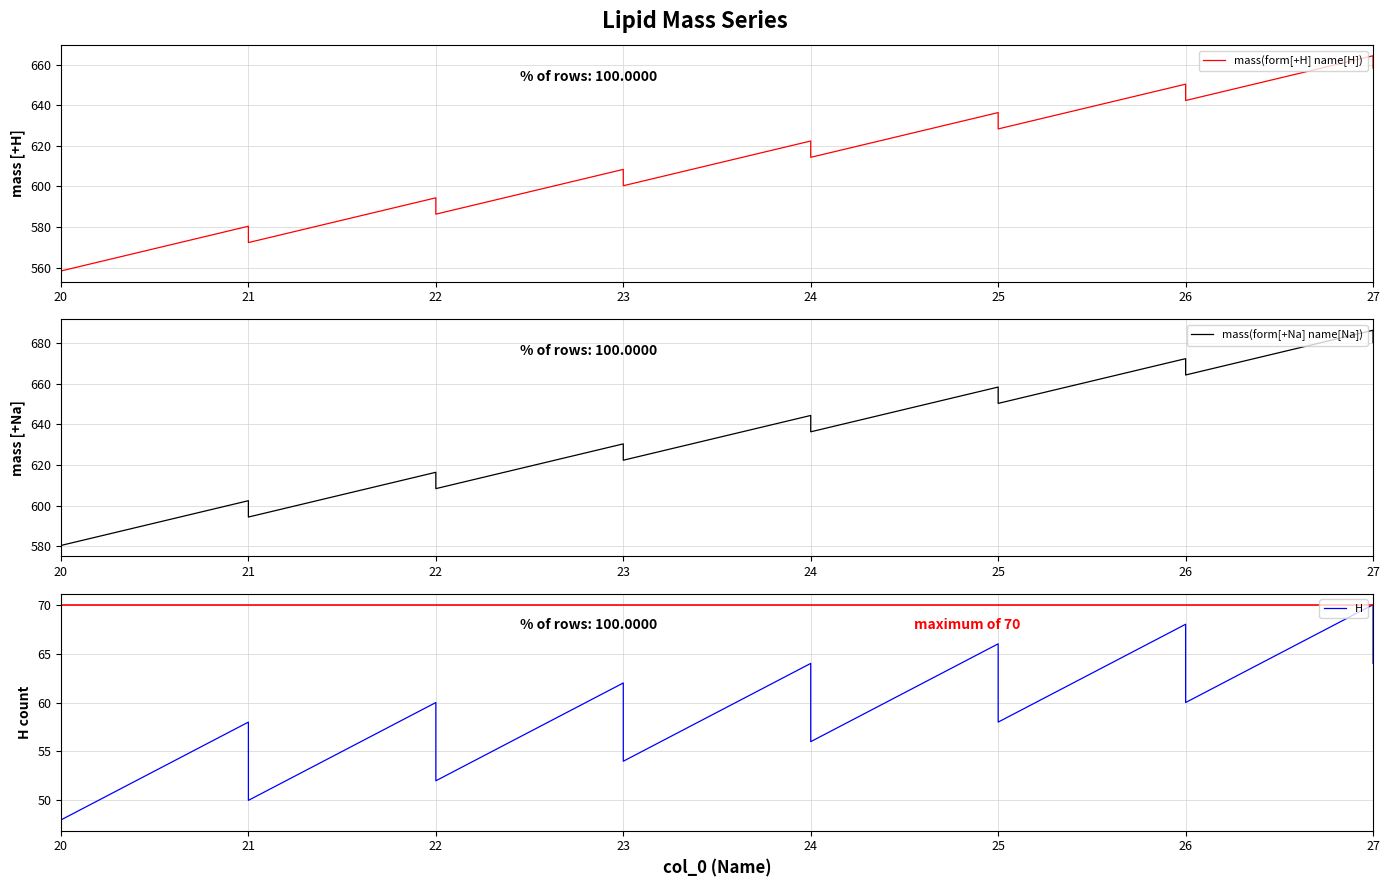

Which series has the largest total across all categories?

mass(form[+Na] name[Na])